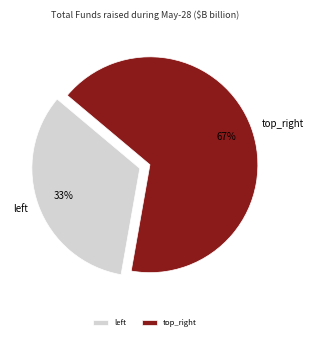

To the nearest percent, what percentage of the pie is top_right?

67%